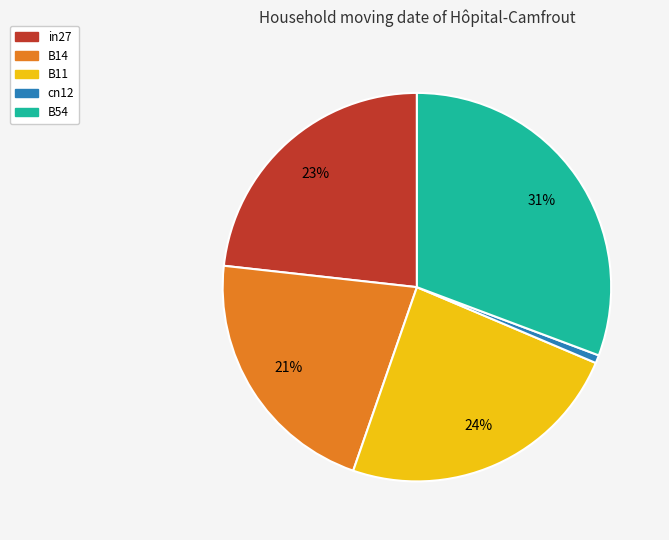

Which category has the smallest portion of the pie?

cn12